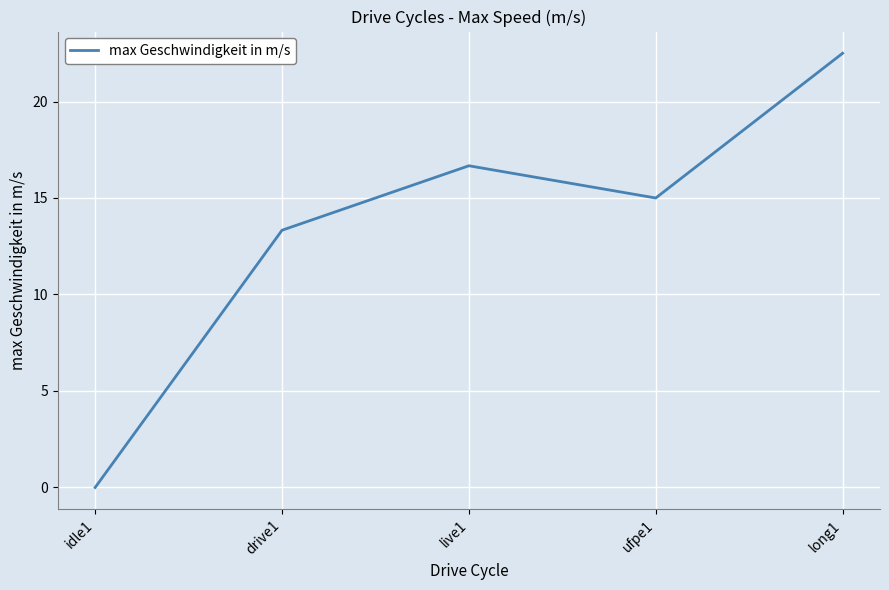

At which label is the value closest to 11?

drive1